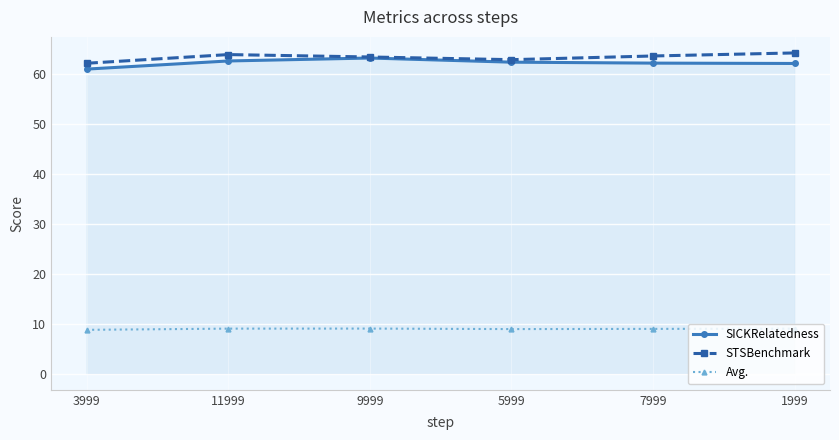

True or false: STSBenchmark has a value of 63.6 at 7999.

True